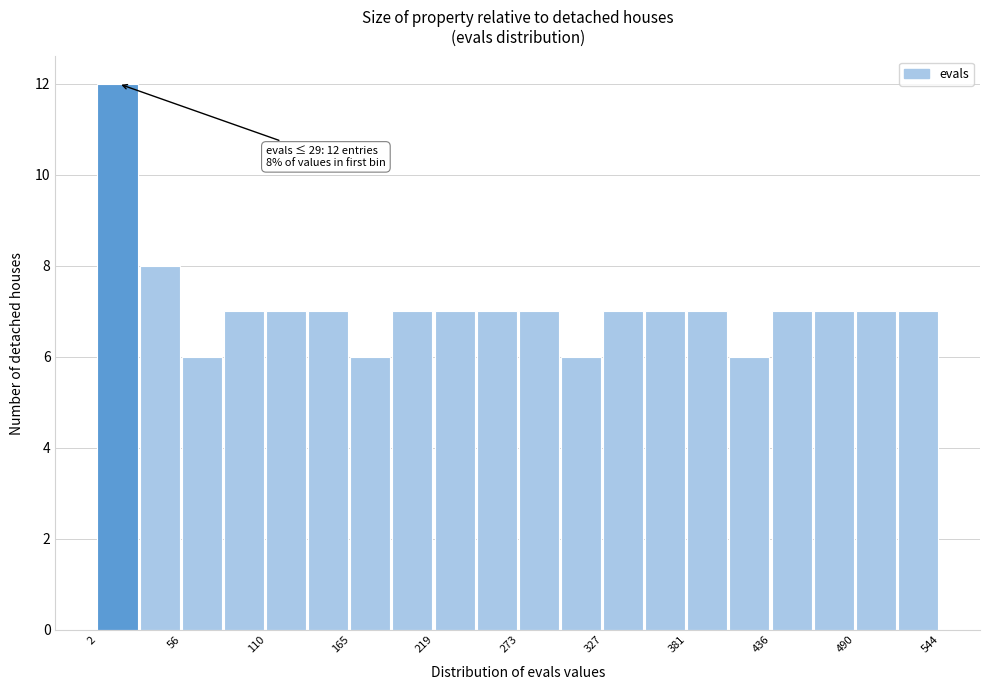

Read against the x-axis, roughly where is the centre of the tallest bar?

10